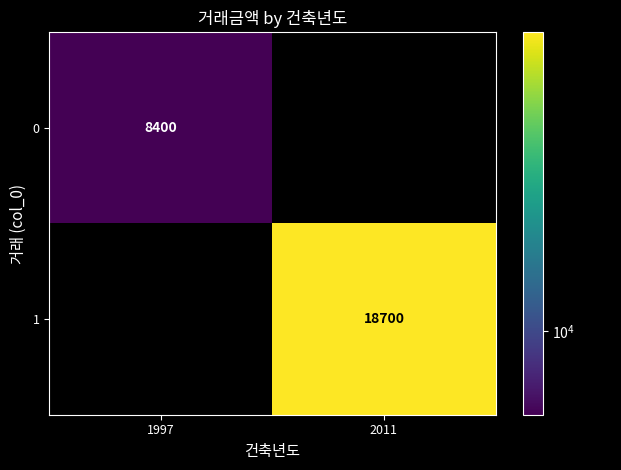

What is the spread (max minus min) of values at 2011?

18700